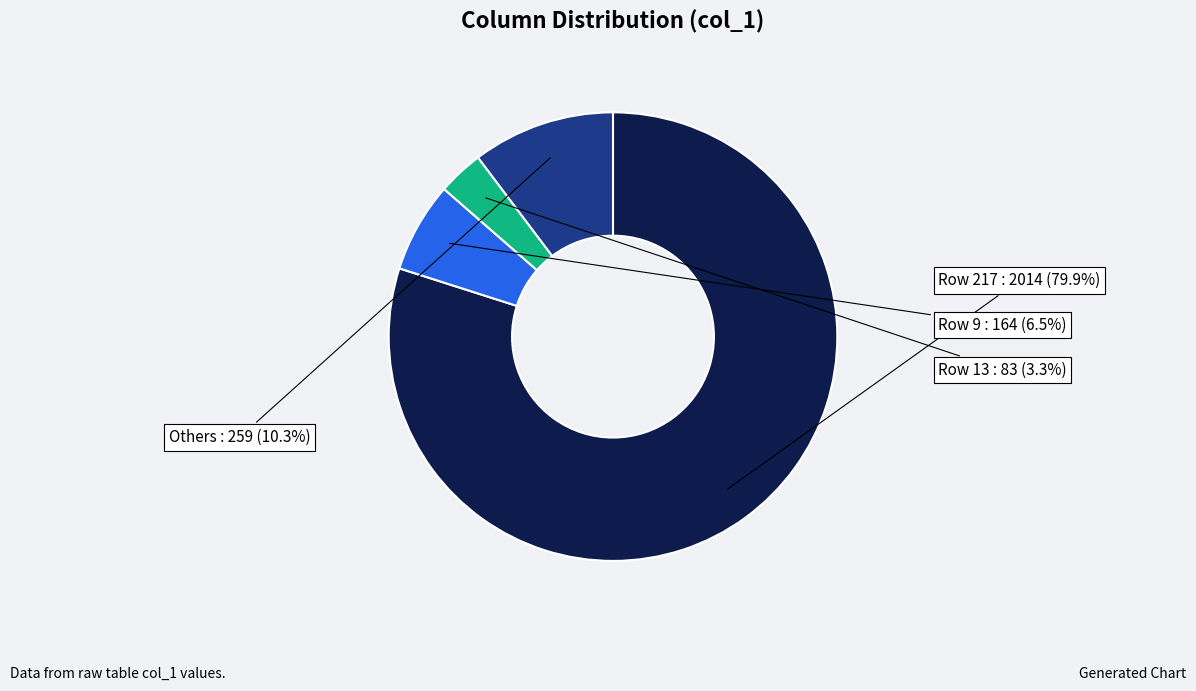

Combined, what portion of the pie is Others and Row 217?

90.2%